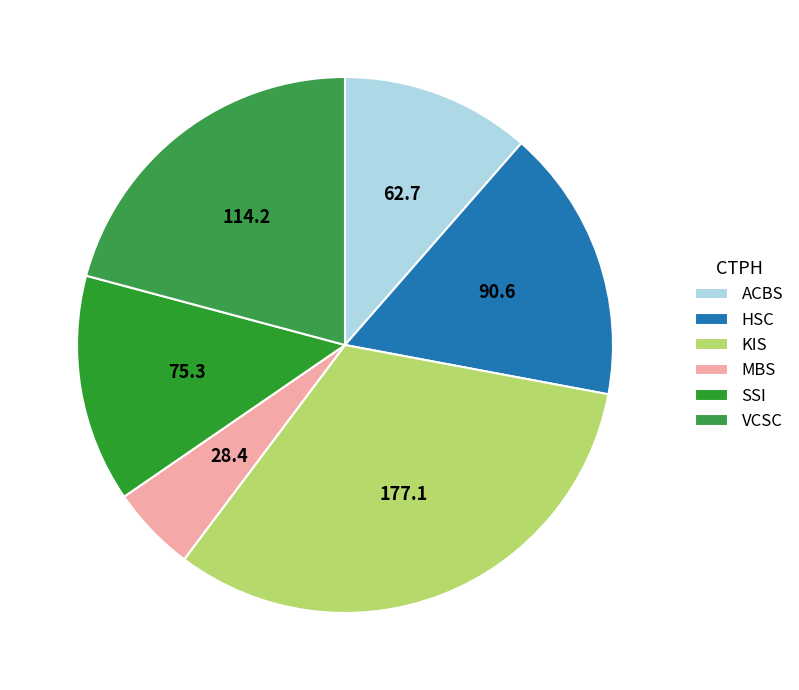

To the nearest percent, what percentage of the pie is VCSC?

21%